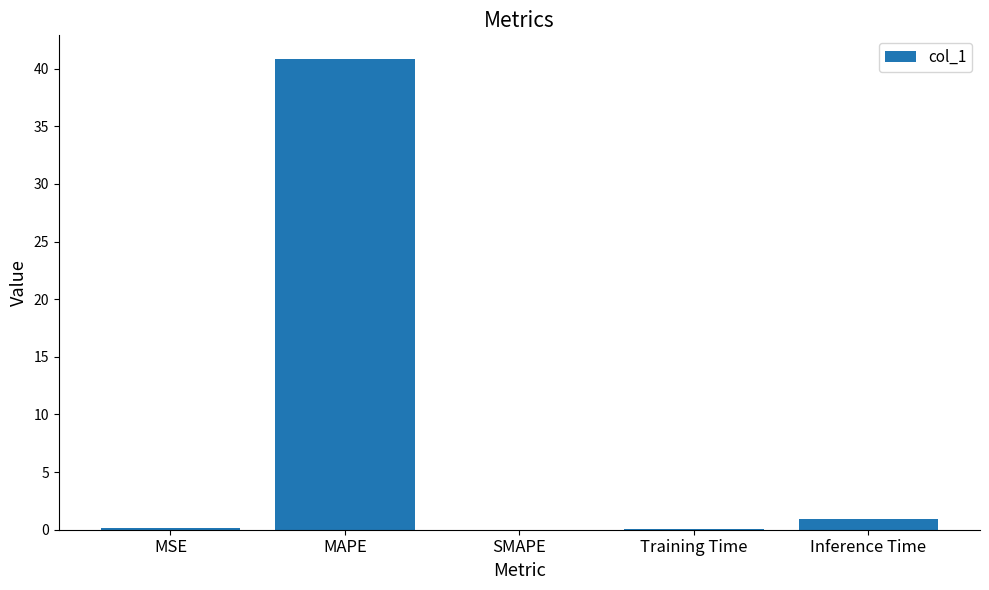

Which has a higher value, MSE or MAPE?

MAPE